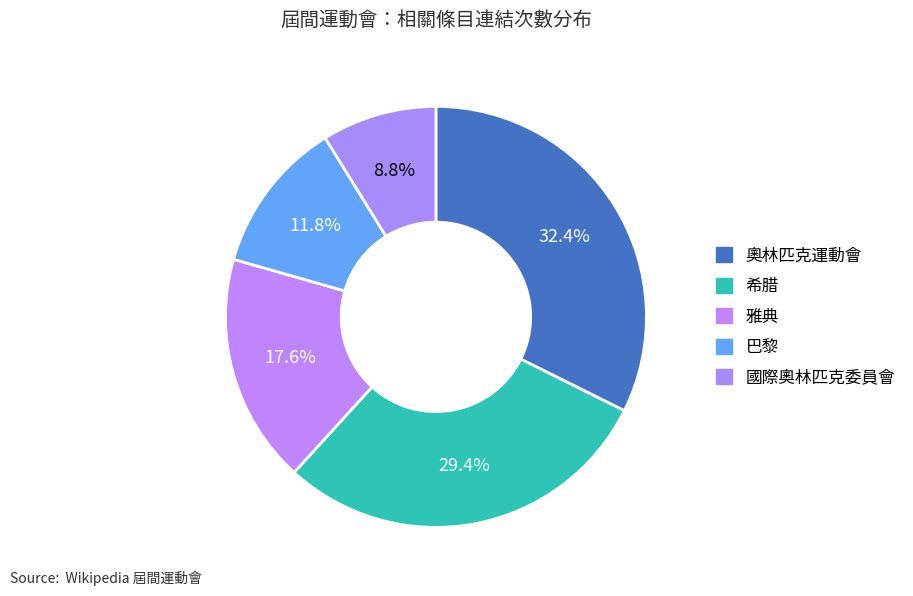

To the nearest percent, what is the average slice percentage?

20%